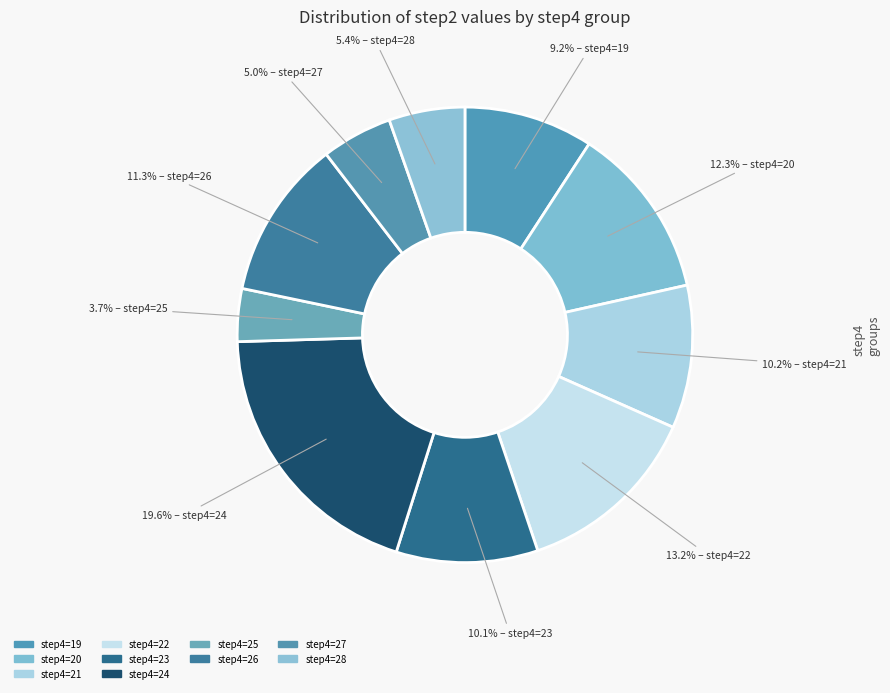

To the nearest percent, what is the average slice percentage?

10%